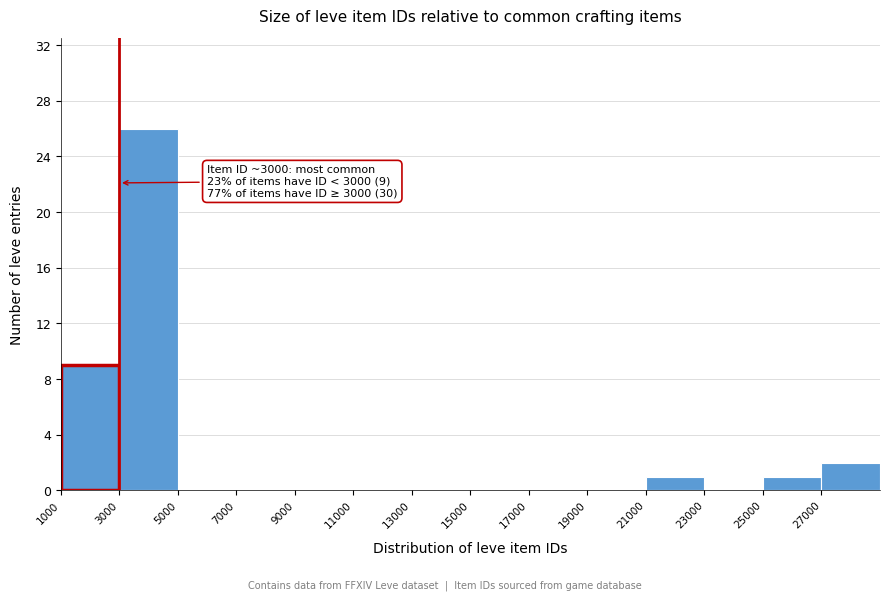

Which range on the x-axis has the tallest bar?

3000 to 5000